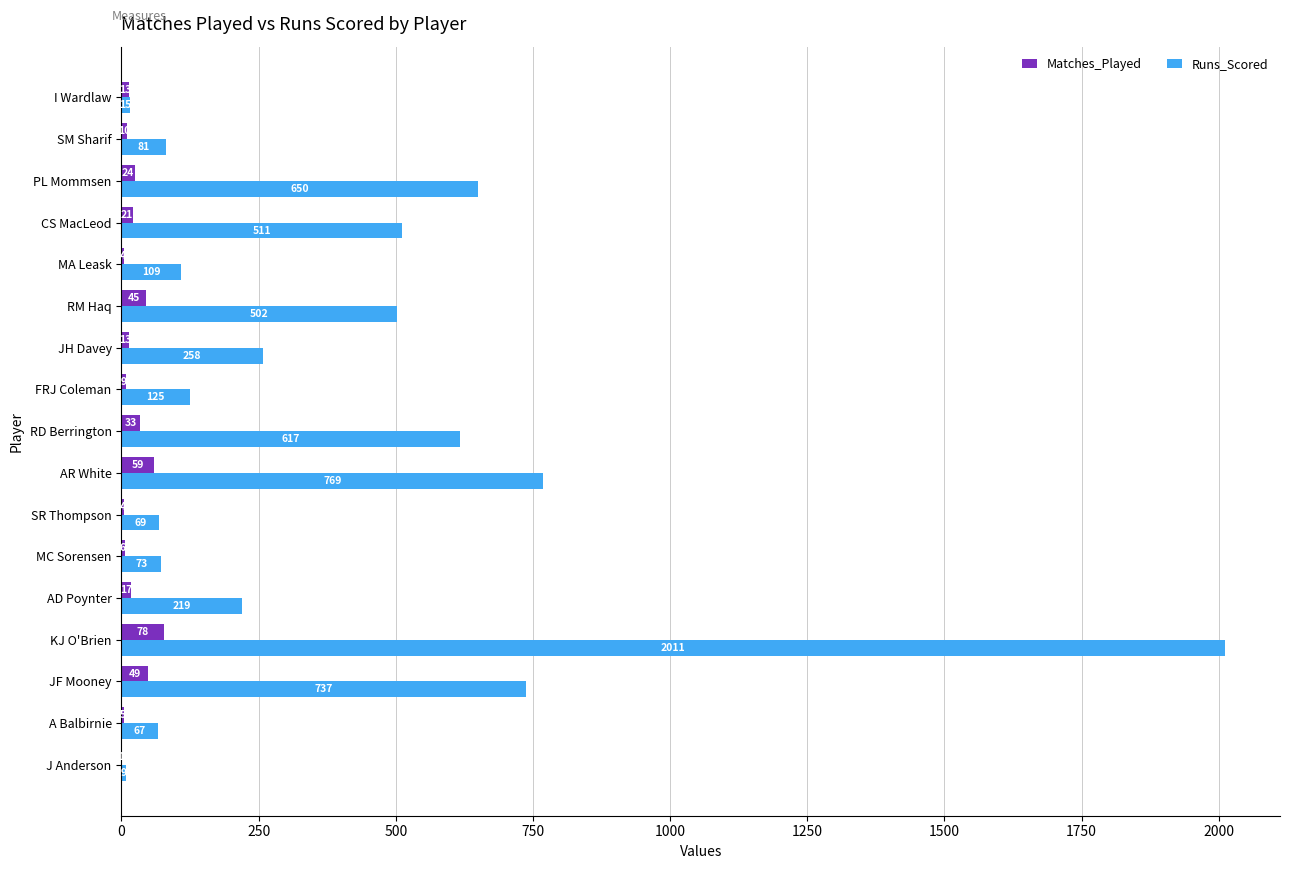

The Matches_Played series shows 24 at PL Mommsen. True or false?

True